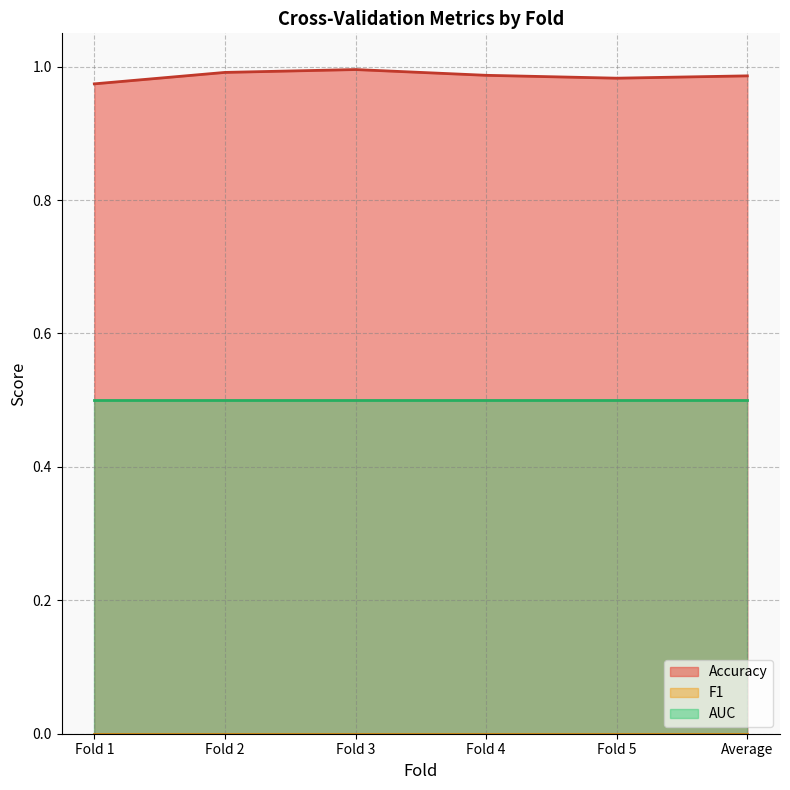

True or false: Accuracy and AUC cross at least once.

False